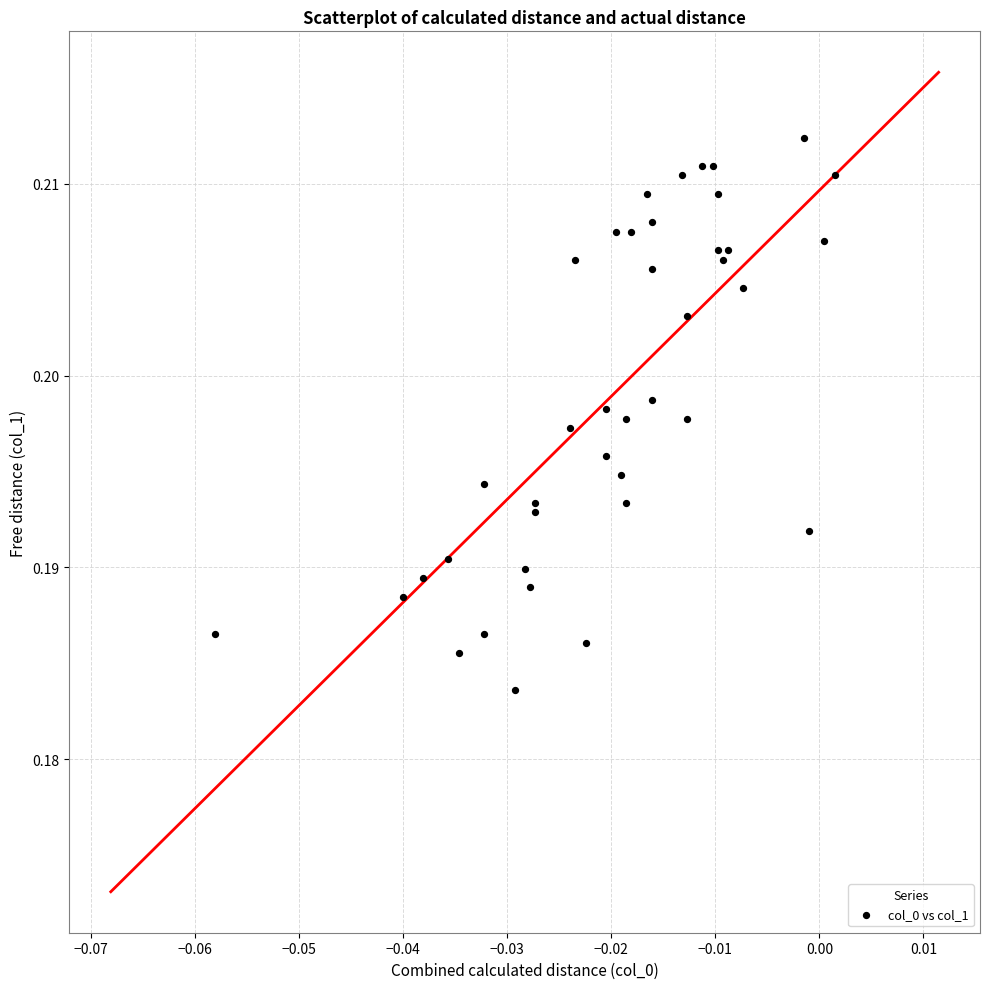

Count the number of points in this scatter plot.

40